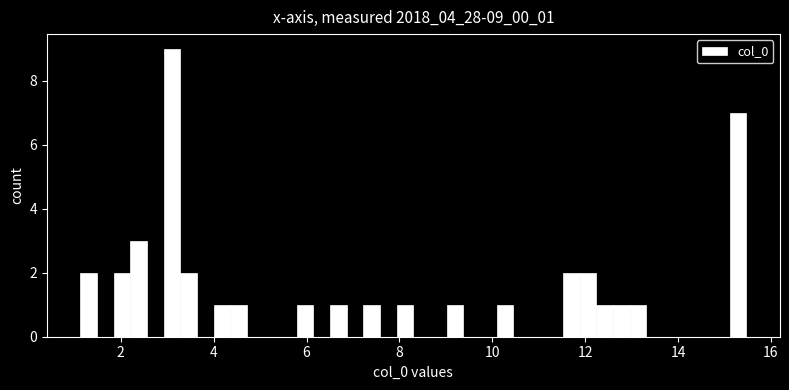

Read against the x-axis, roughly where is the centre of the tallest bar?

3.0